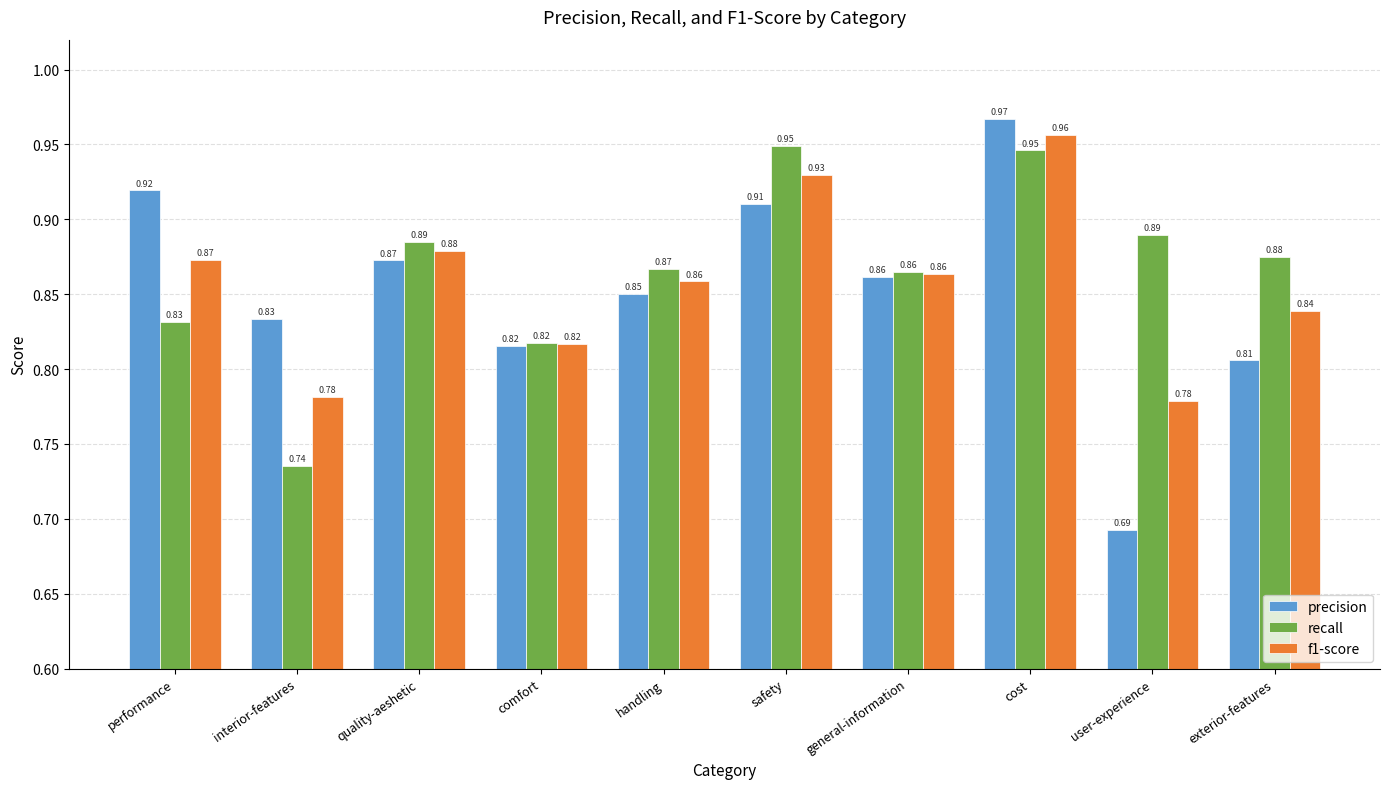

How many precision values are between 0 and 1?

10